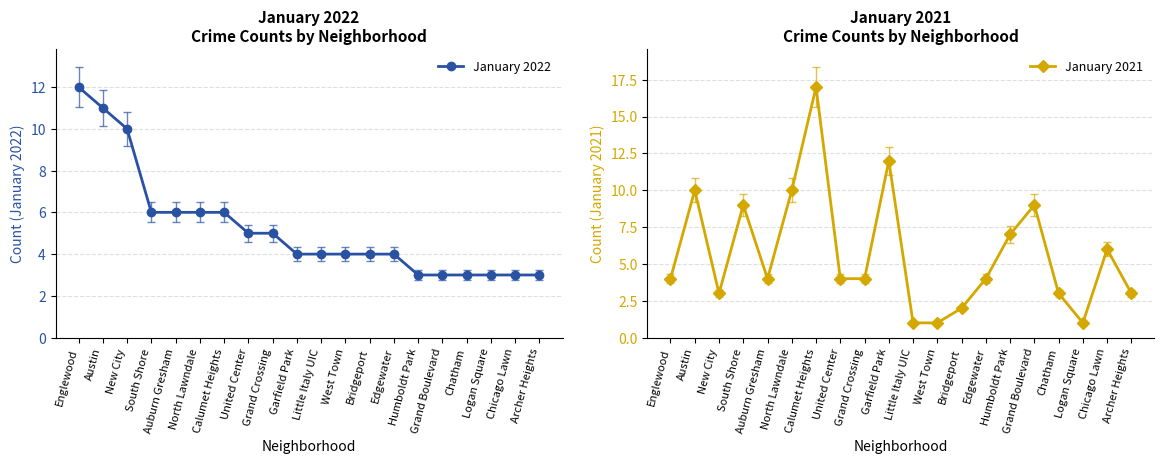

How many categories are shown in the chart?

20